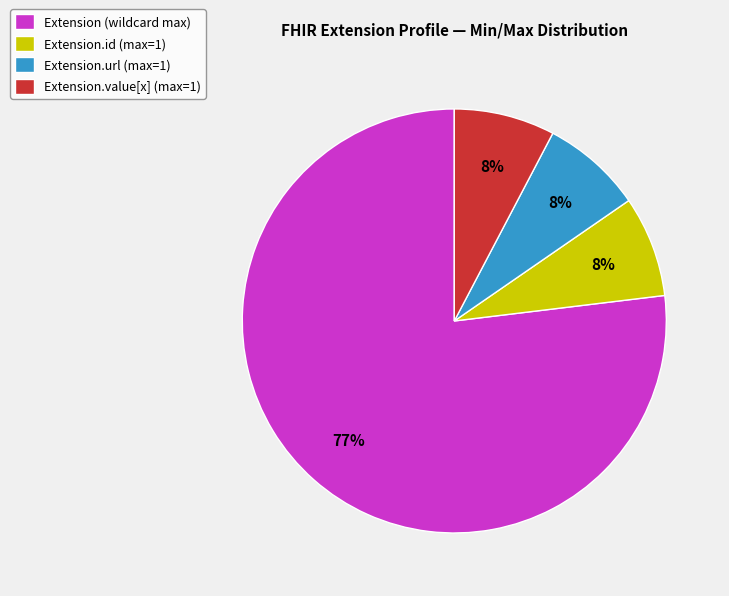

Approximately how many times larger is the value at Extension.url (max=1) compared to Extension.id (max=1)?

1.0